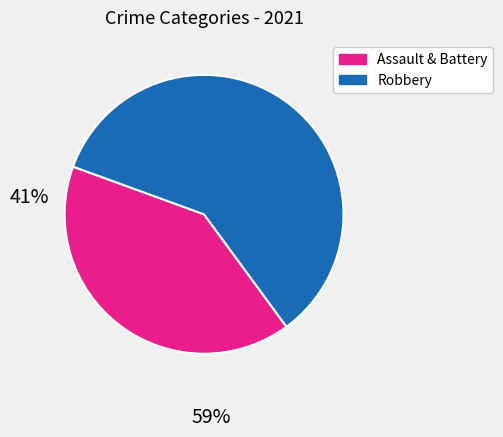

Is there any slice that represents more than half of the pie?

Yes